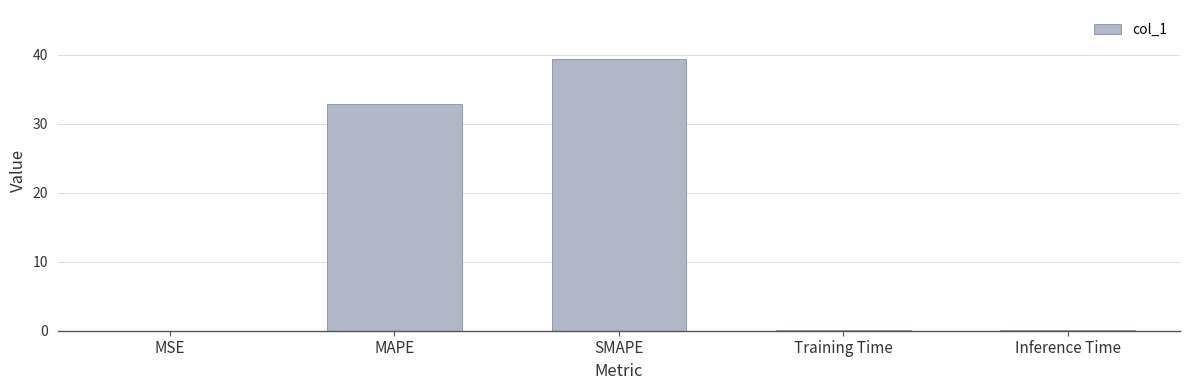

What is the sum of all values?

72.5